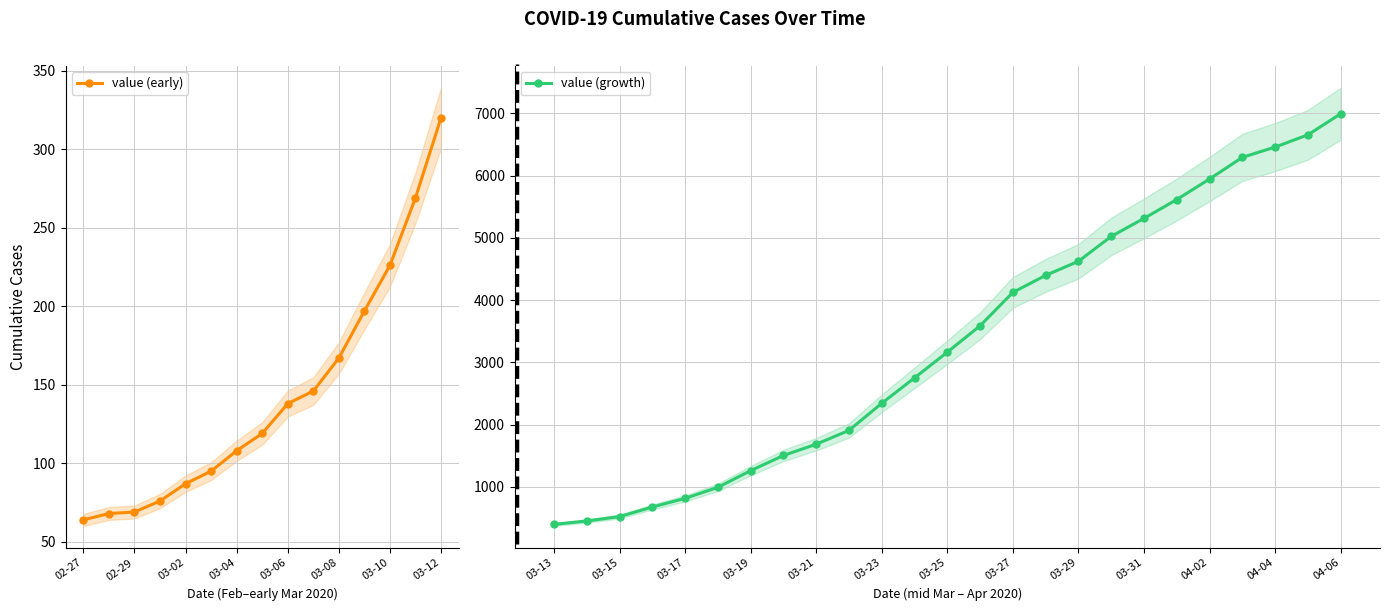

What is the value of the 21st point from the left?

993